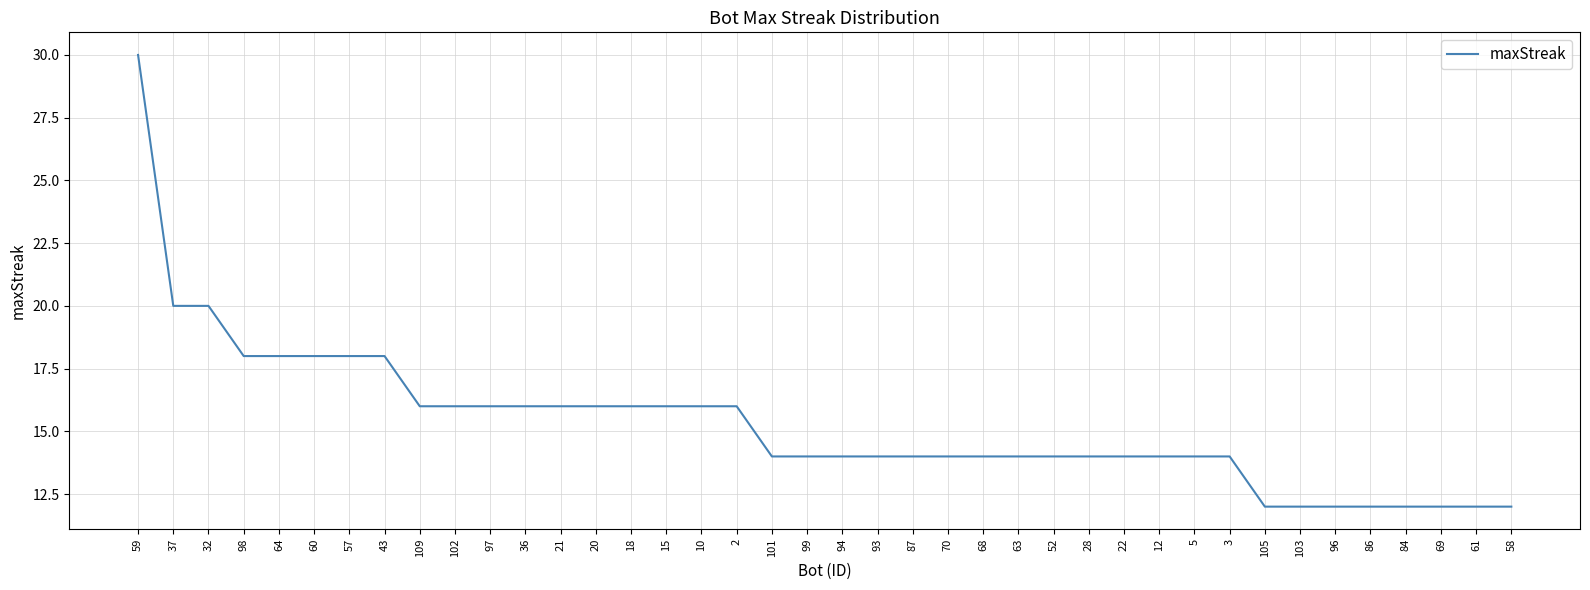

True or false: the data shows 20 at 5.

False